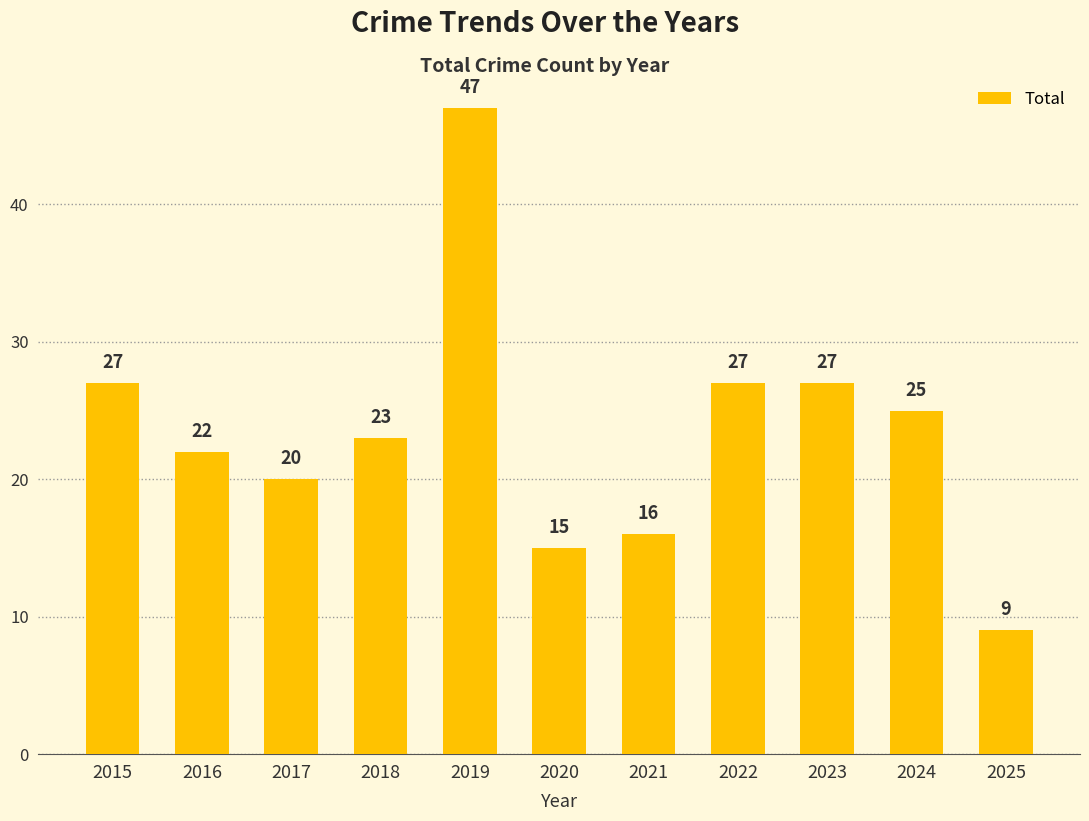

At which label does the data first exceed 23?

2015